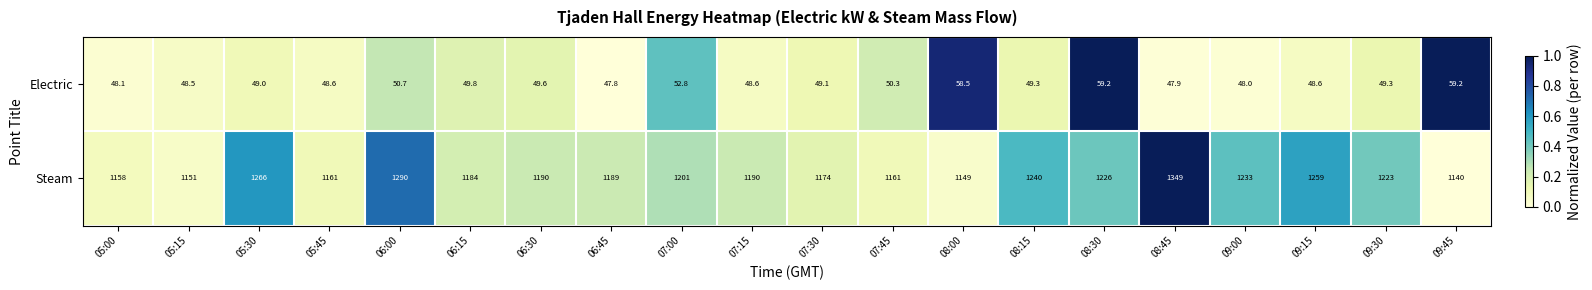

The Electric series shows 49.6 at 06:30. True or false?

True